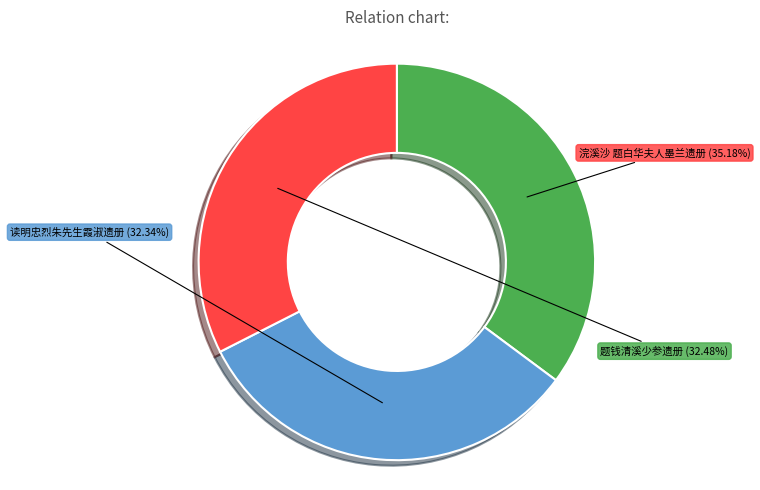

How many segments does this pie chart have?

3